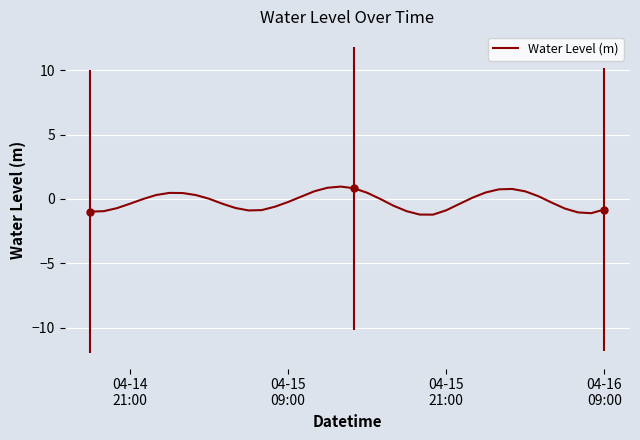

Reading right to left, extract all data points from this chart.

-0.8	-1.1	-1.1	-0.7	-0.3	0.2	0.6	0.8	0.7	0.5	0.1	-0.4	-0.9	-1.2	-1.2	-1.0	-0.5	-0.0	0.5	0.8	1.0	0.9	0.6	0.2	-0.2	-0.6	-0.9	-0.9	-0.7	-0.4	0.0	0.3	0.5	0.5	0.3	-0.0	-0.4	-0.7	-1.0	-1.0